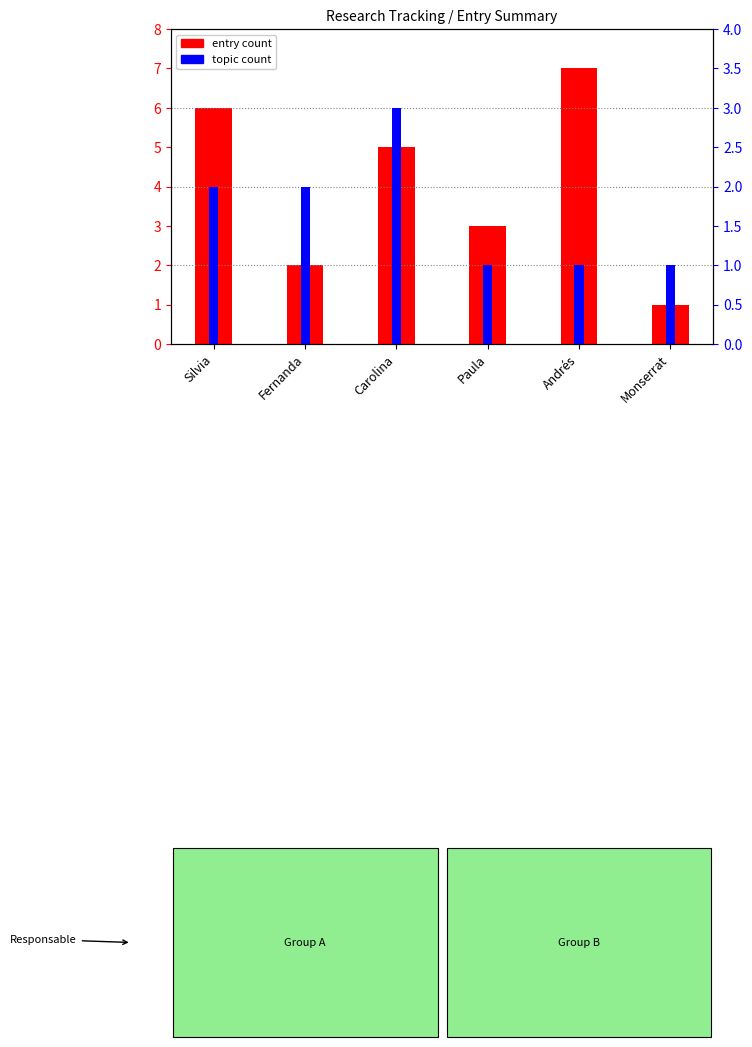

At which category is the sum across all series the highest?

Silvia